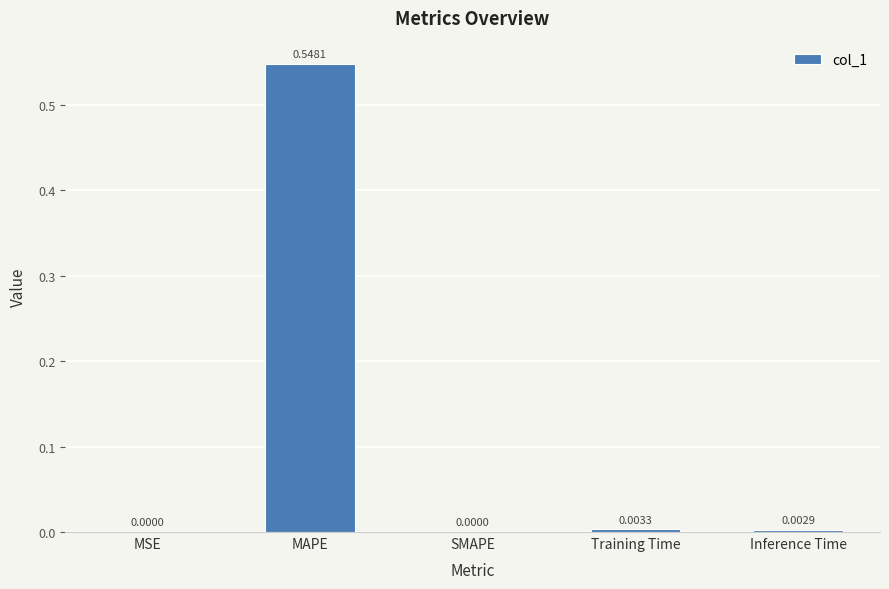

Which category has the highest value across all series?

MAPE